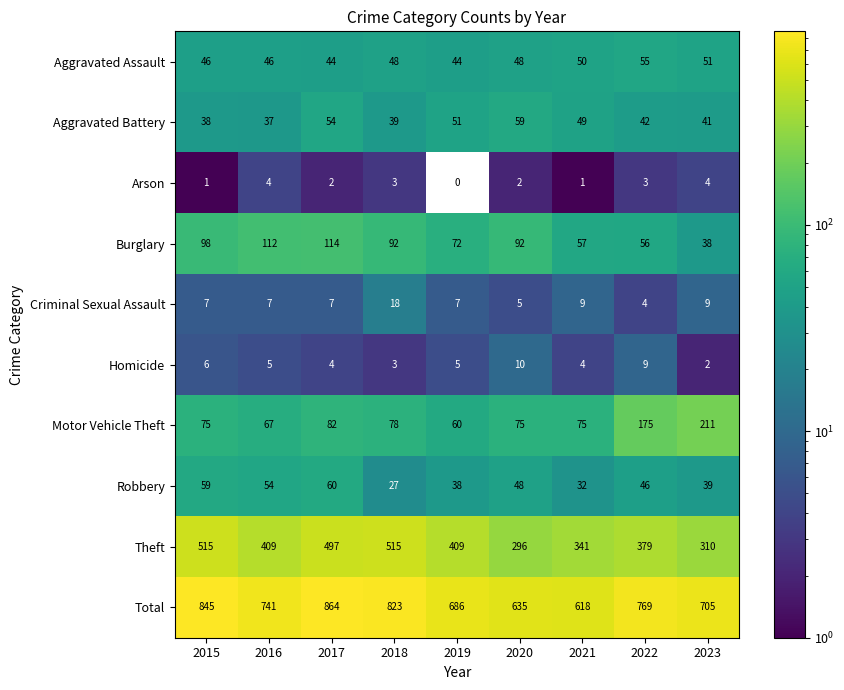

List the series in order of their peak value, lowest first.

Arson, Homicide, Criminal Sexual Assault, Aggravated Assault, Aggravated Battery, Robbery, Burglary, Motor Vehicle Theft, Theft, Total